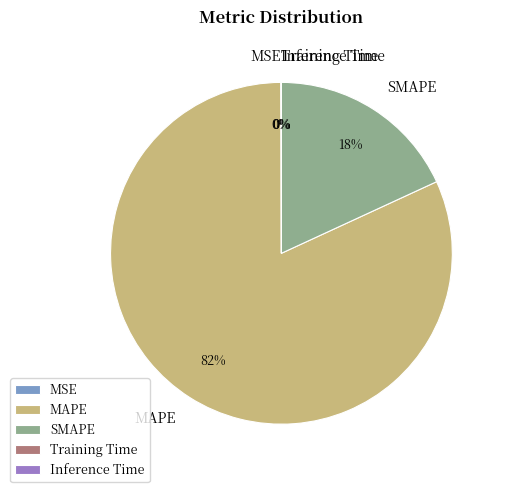

The SMAPE slice represents 18% of the pie. True or false?

True